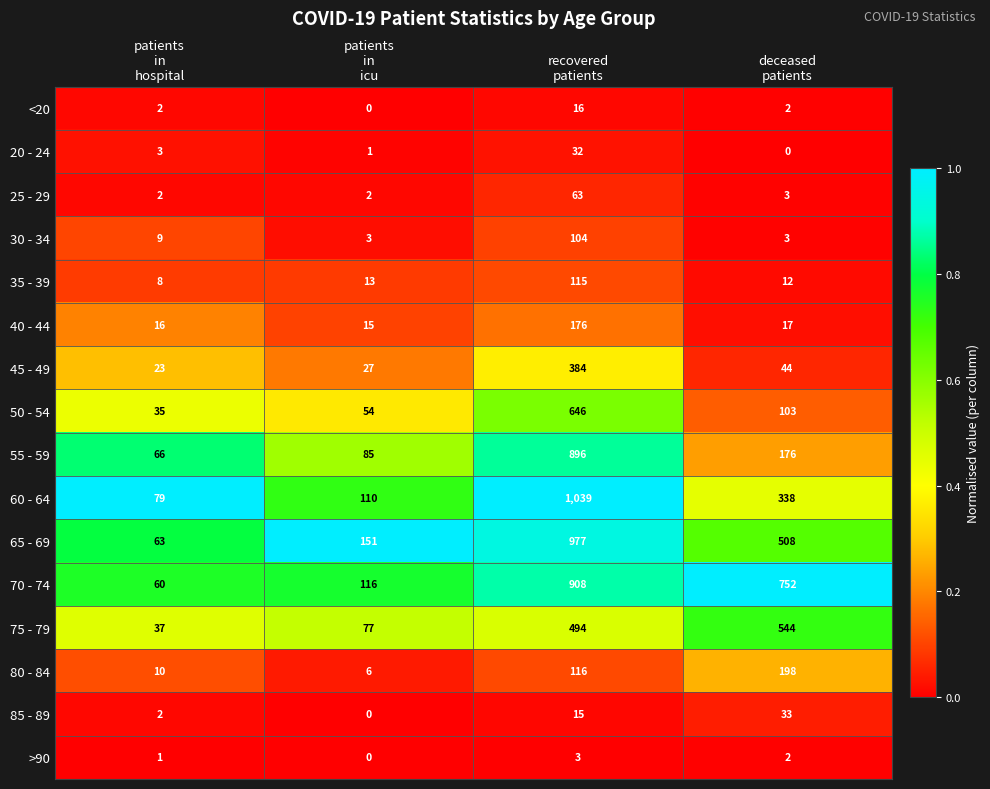

What is the difference between the maximum and minimum values in the 25 - 29 series?

61